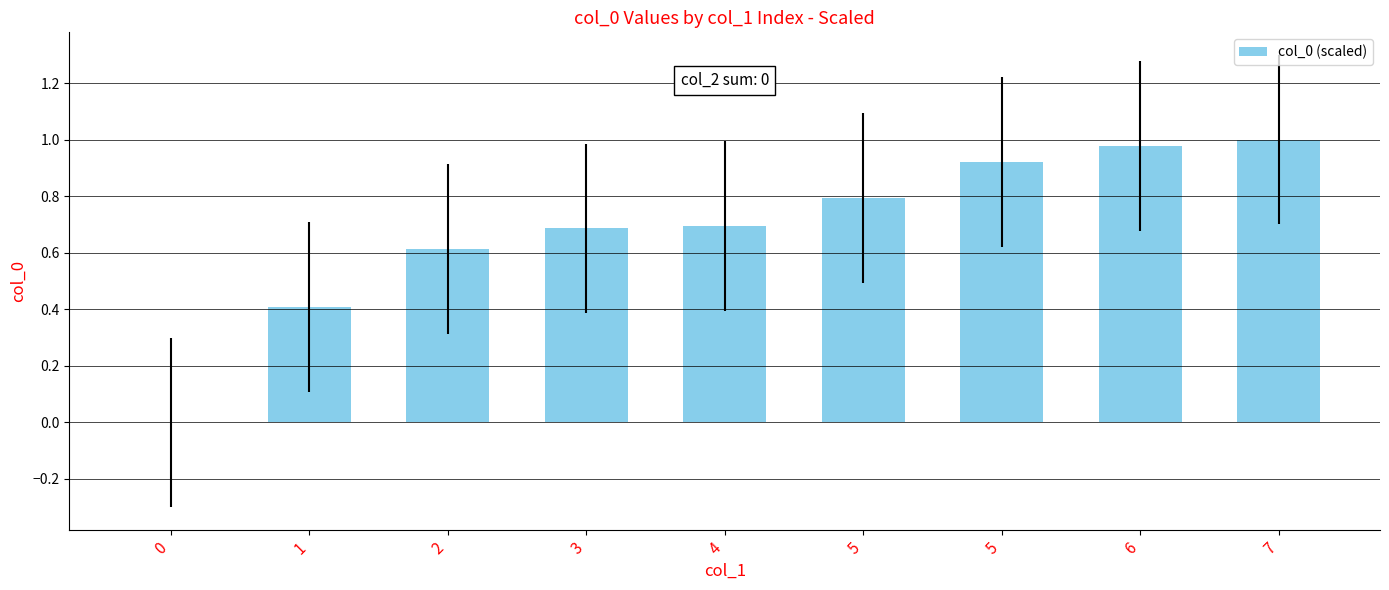

List the labels in order of value, largest first.

7, 6, 5, 5, 4, 3, 2, 1, 0